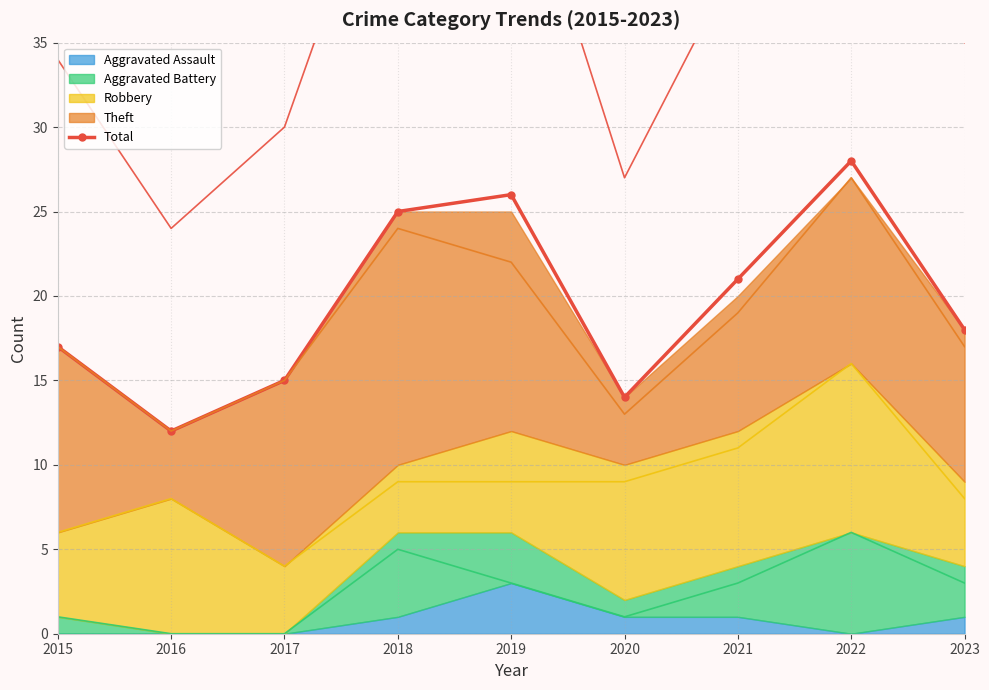

How many values are below 18?

4